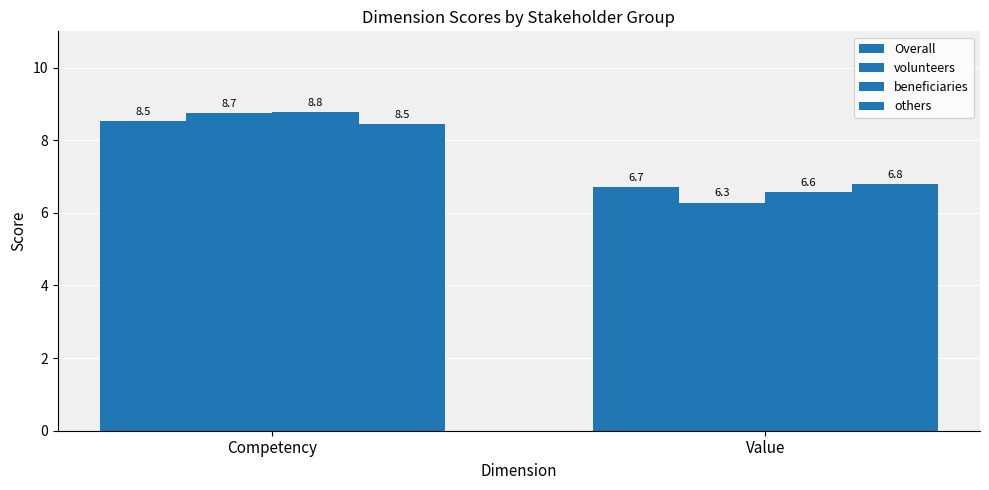

Which series has the largest total across all categories?

beneficiaries